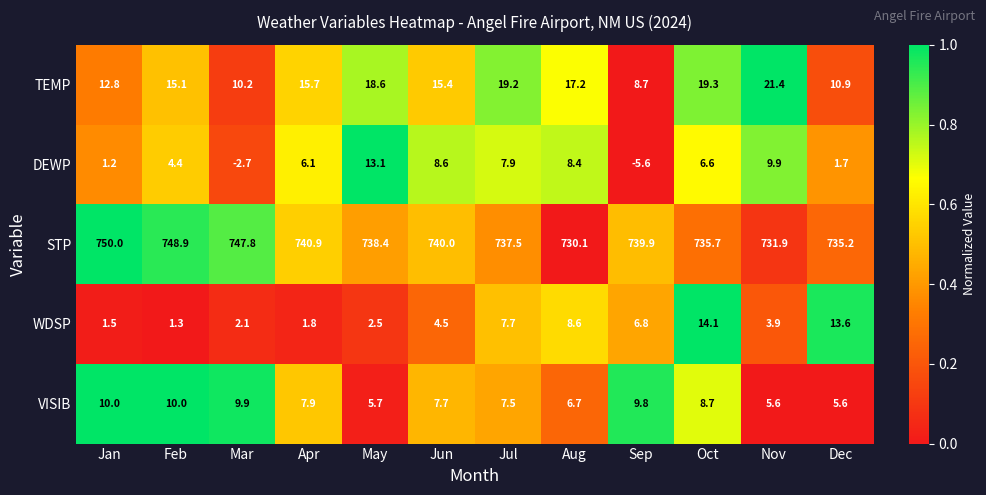

What is the total value across all series at Jun?

776.2